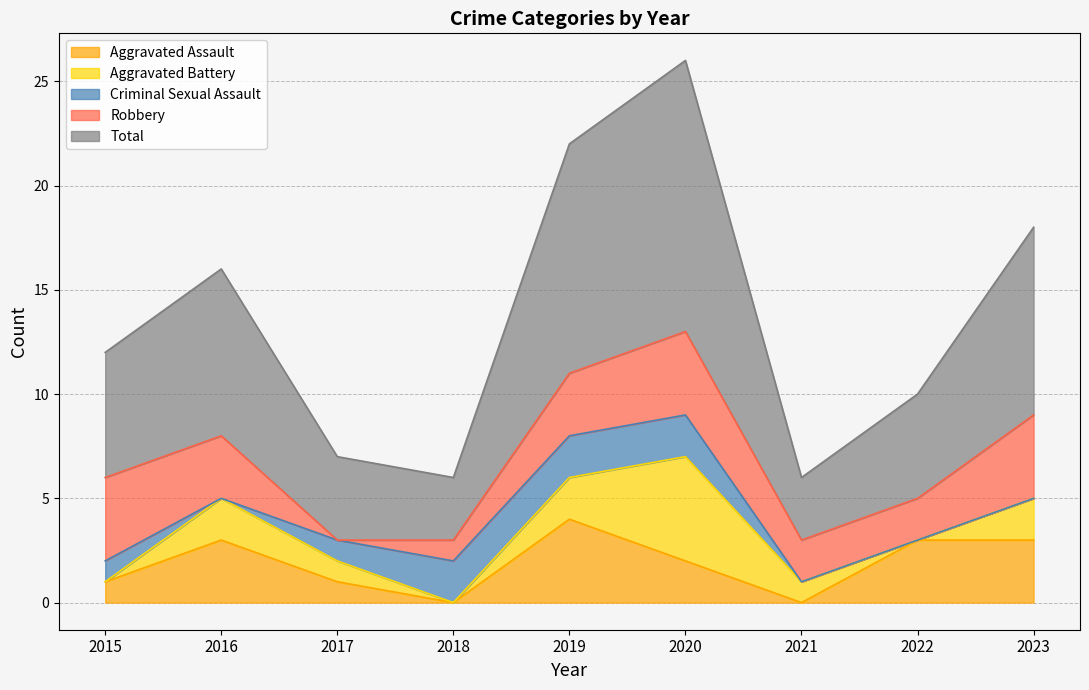

Which series has the widest spread of values?

Total